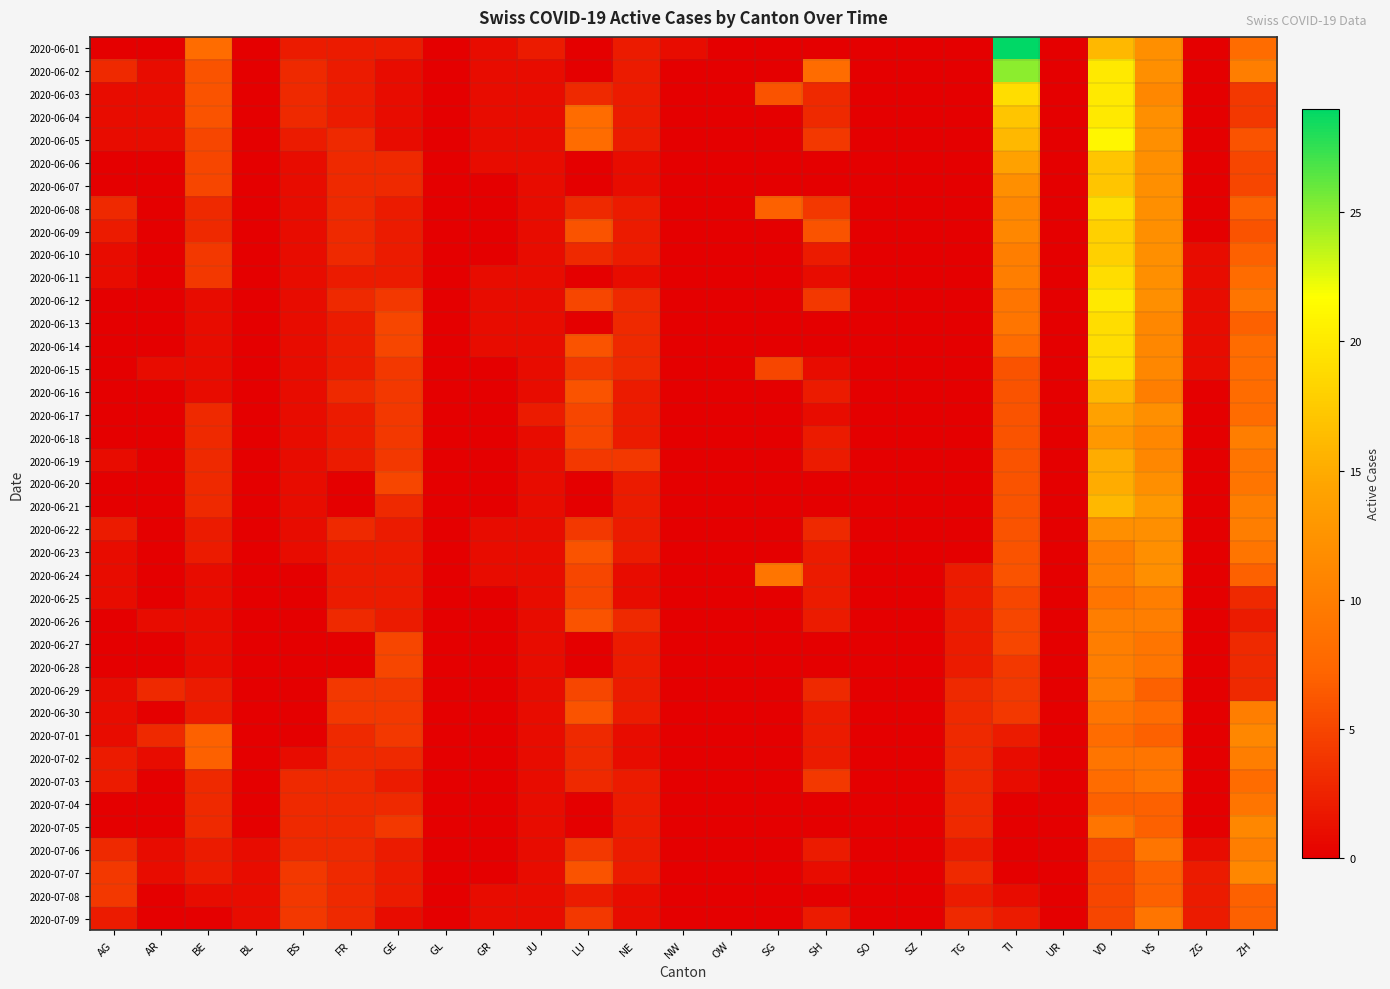

List the series in order of their peak value, lowest first.

2020-07-08, 2020-07-03, 2020-07-04, 2020-07-09, 2020-06-25, 2020-06-26, 2020-06-27, 2020-06-28, 2020-06-29, 2020-06-30, 2020-07-02, 2020-07-06, 2020-07-01, 2020-07-05, 2020-07-07, 2020-06-22, 2020-06-23, 2020-06-24, 2020-06-18, 2020-06-17, 2020-06-19, 2020-06-20, 2020-06-16, 2020-06-21, 2020-06-06, 2020-06-07, 2020-06-09, 2020-06-10, 2020-06-08, 2020-06-11, 2020-06-13, 2020-06-14, 2020-06-15, 2020-06-03, 2020-06-04, 2020-06-12, 2020-06-05, 2020-06-02, 2020-06-01